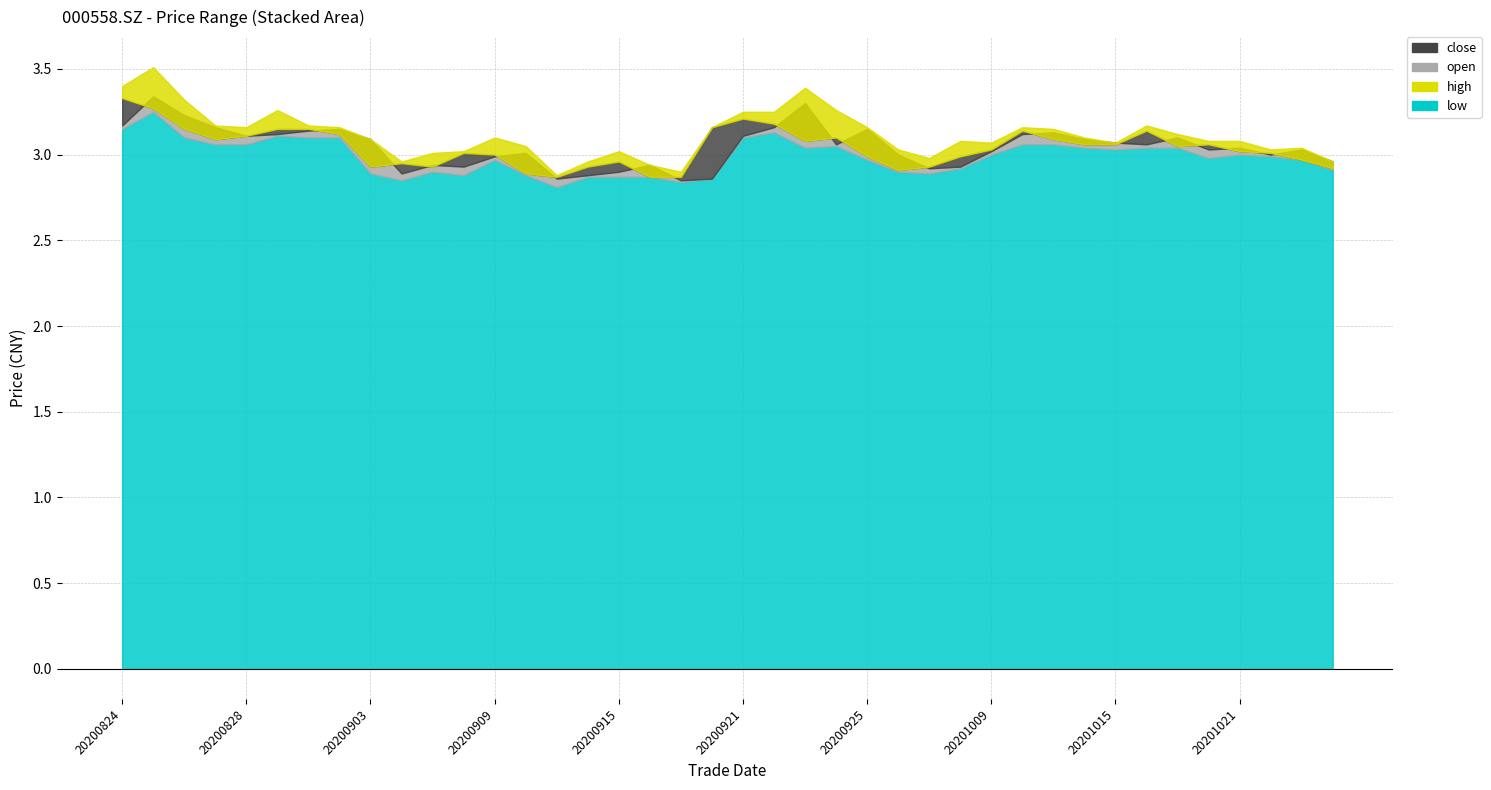

What is the difference between the second highest and minimum values in the low series?

0.3